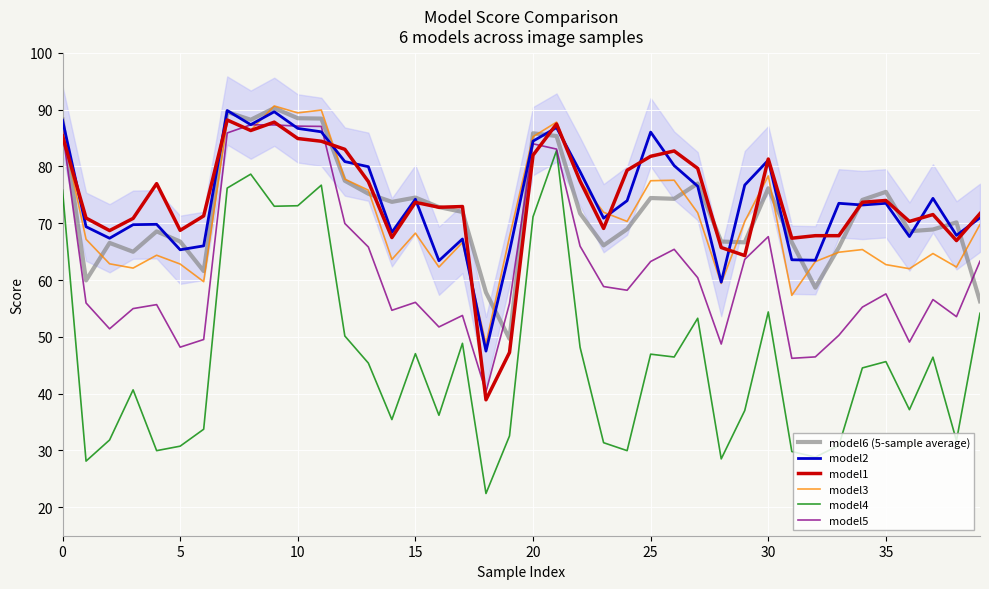

What is the maximum value shown in the chart?

90.6